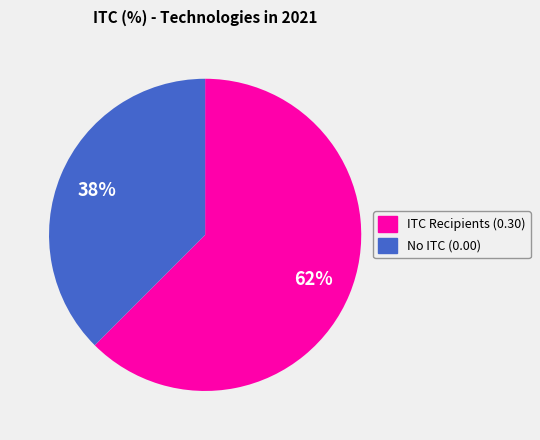

Do No ITC (0.00) and ITC Recipients (0.30) together represent more than half of the pie?

Yes